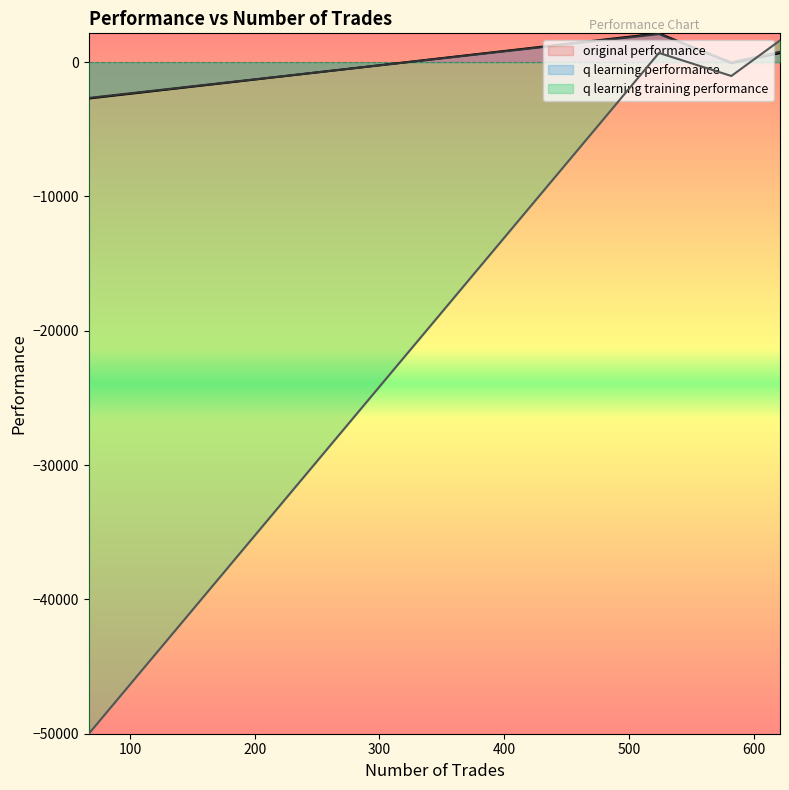

What is the difference between the maximum and minimum values in the q learning training performance series?

51618.9